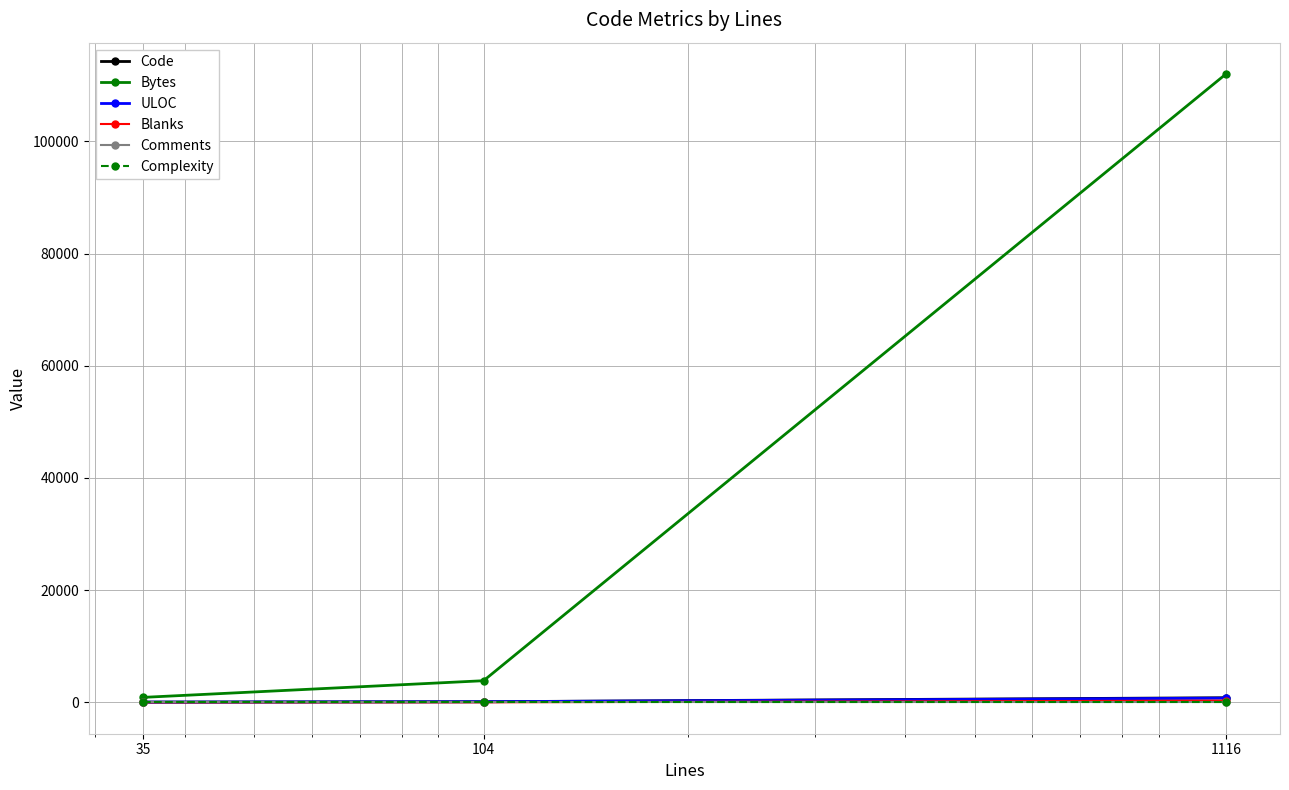

Reading left to right, list all the values displayed in this chart.

Code: 35=35	104=104	1116=816
Bytes: 35=878	104=3850	1116=112005
ULOC: 35=33	104=100	1116=743
Blanks: 35=0	104=0	1116=300
Comments: 35=0	104=0	1116=0
Complexity: 35=0	104=0	1116=0